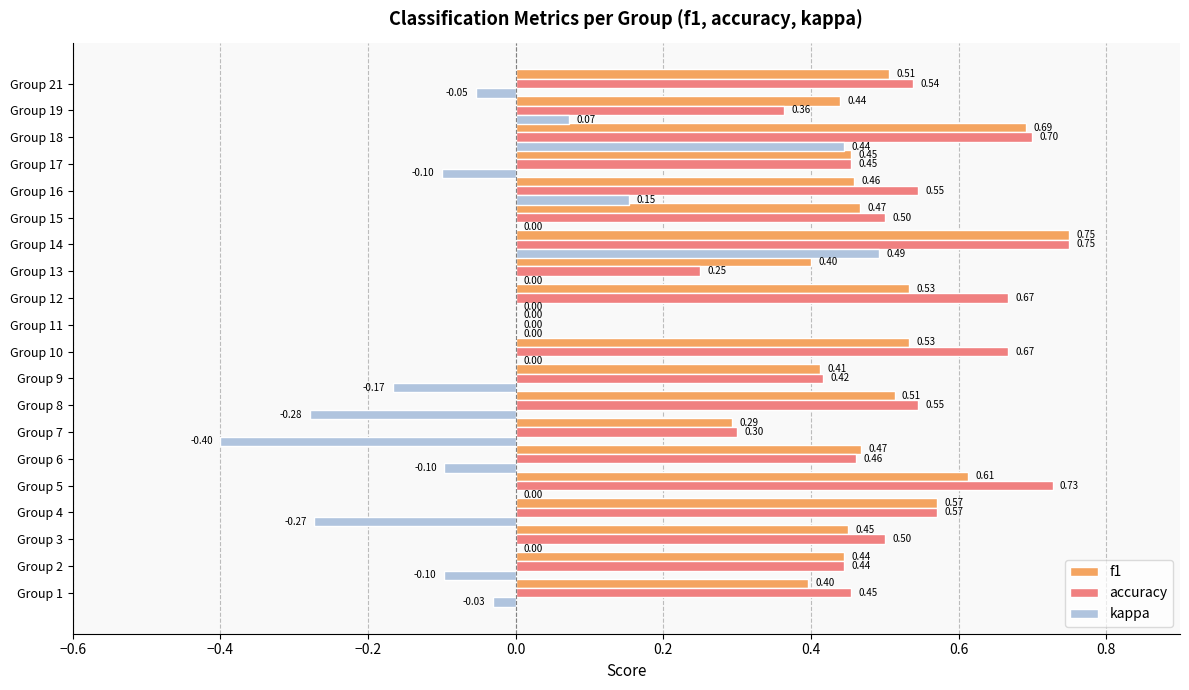

At which category is the sum across all series the highest?

Group 14